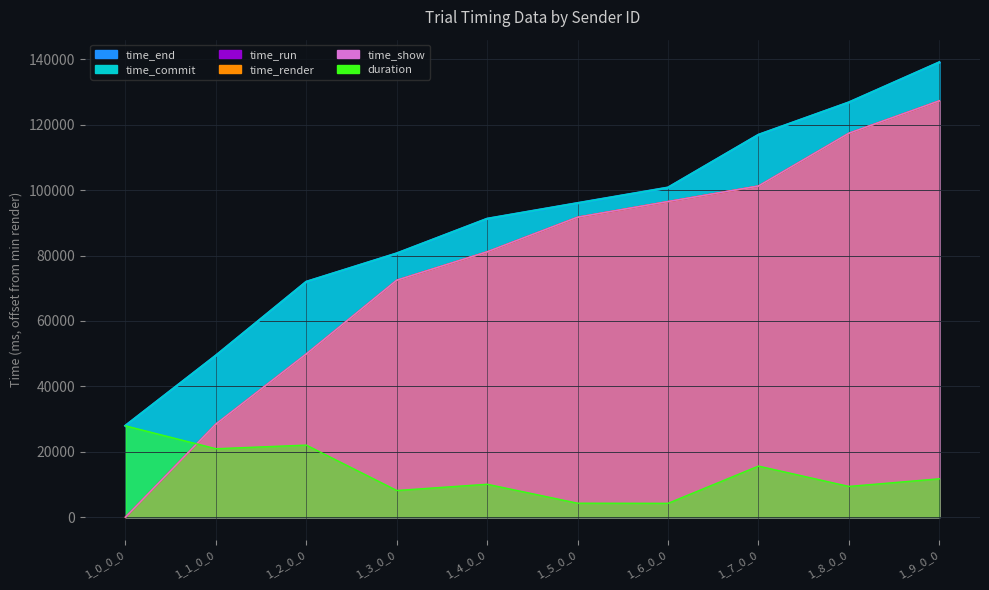

The time_show series shows 144047.5 at 1_5_0_0. True or false?

False